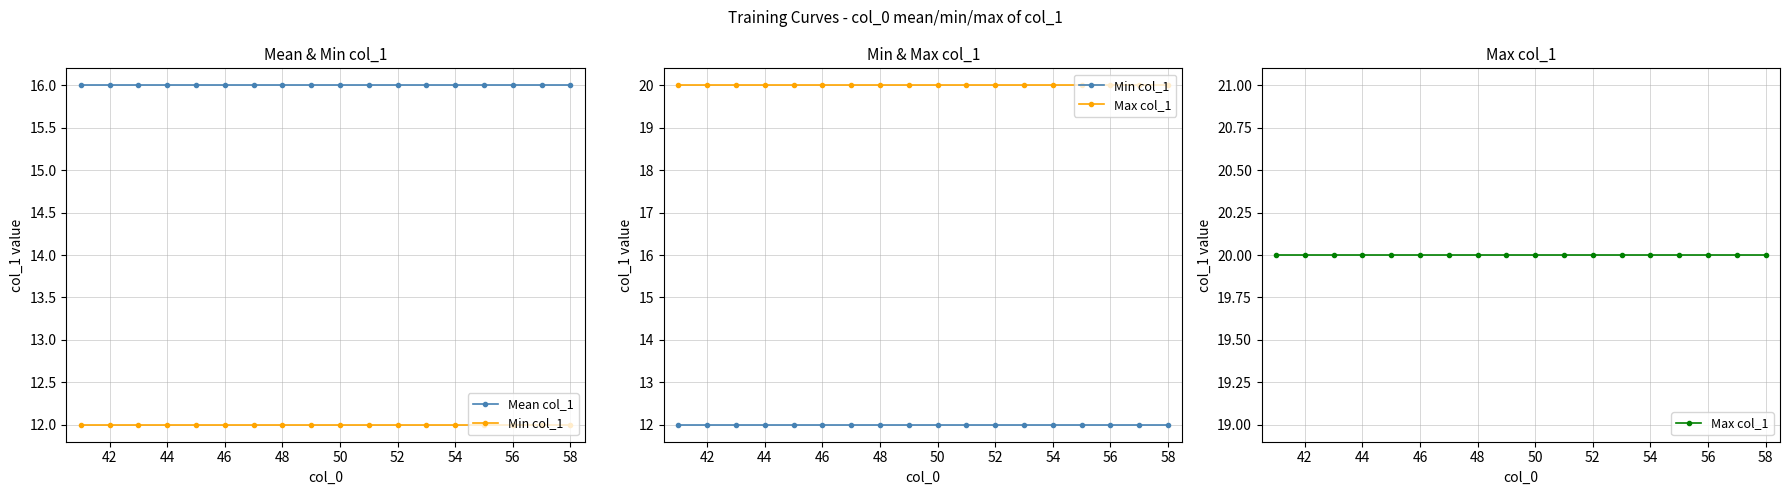

True or false: Mean col_1 and Min col_1 cross at least once.

False